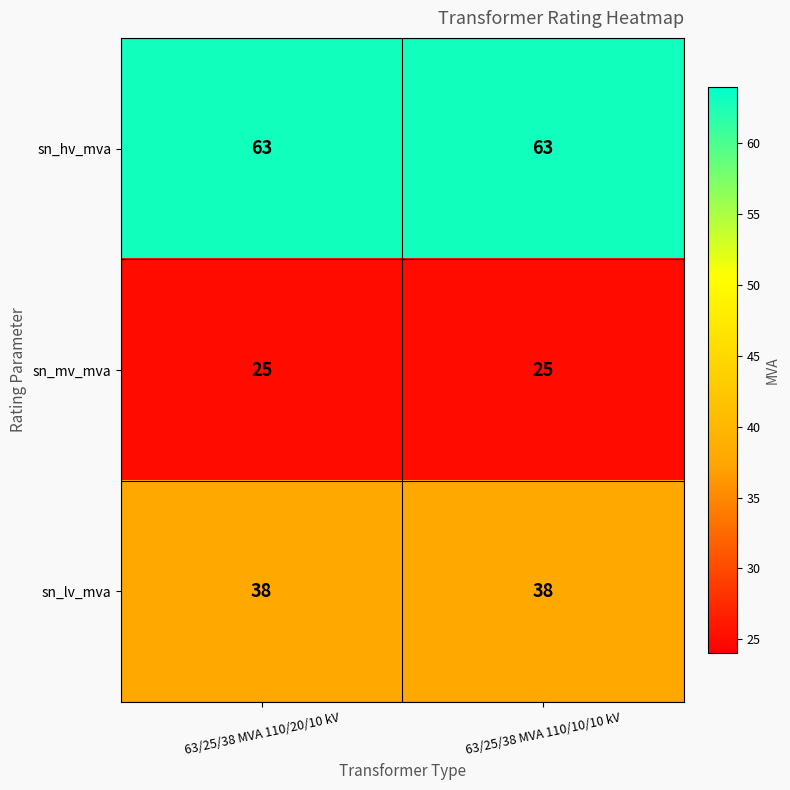

What is the maximum value shown in the chart?

63